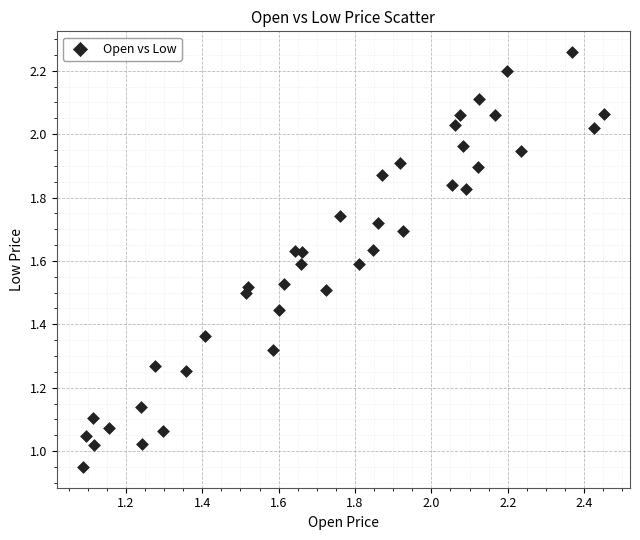

Count the number of points in this scatter plot.

40